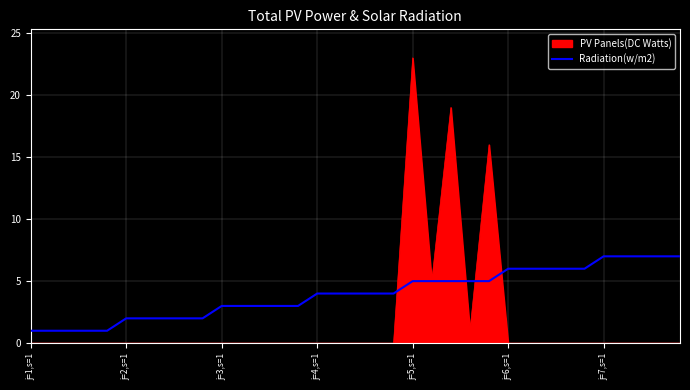

Rank the series by their average value, from highest to lowest.

Radiation(w/m2), PV Panels(DC Watts)